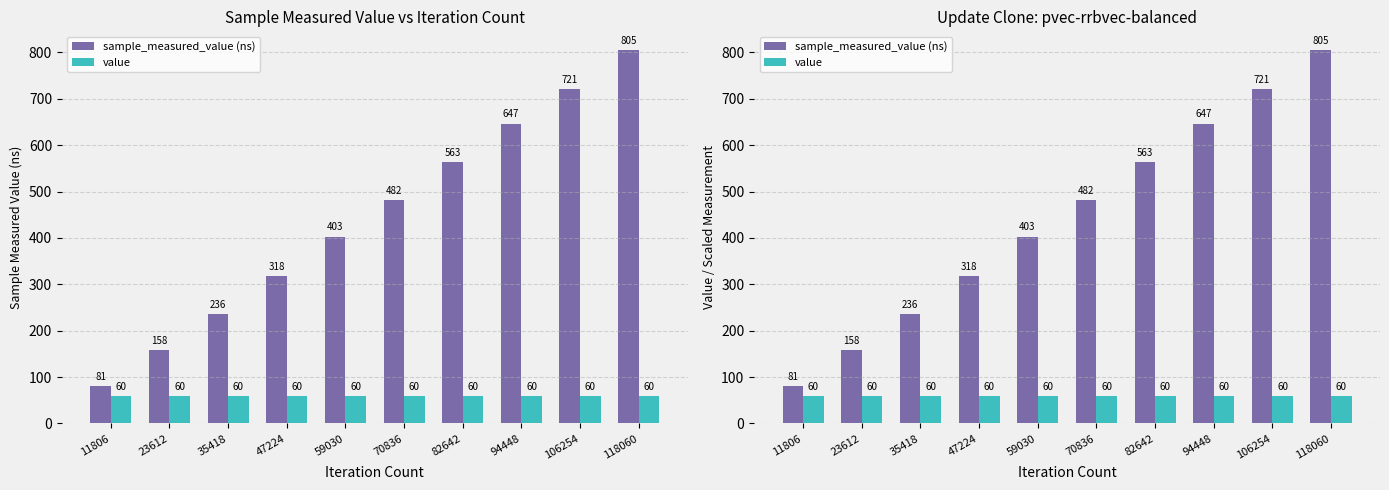

What is the sum of all sample_measured_value (ns) values?

4412.8